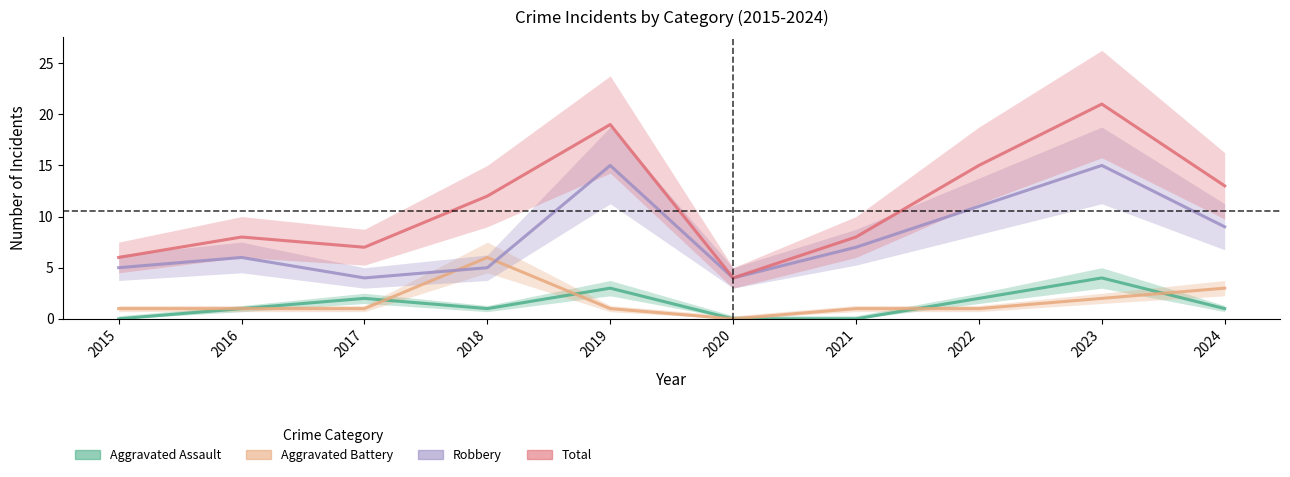

How many values in the Robbery series exceed 7?

4